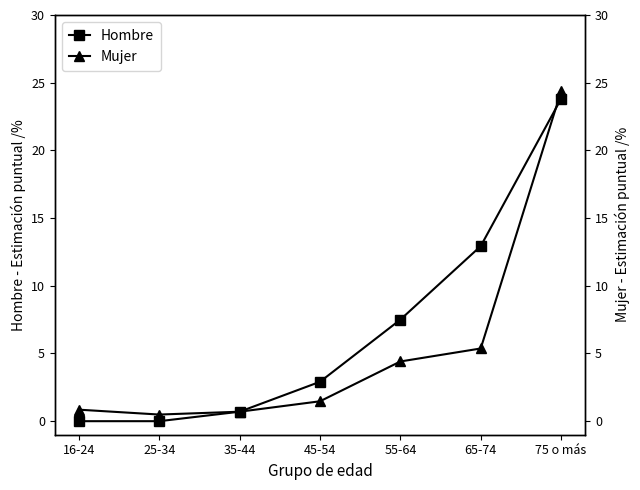

Reading left to right, transcribe all the data shown in this chart.

Hombre: 16-24=0.0	25-34=0.0	35-44=0.7	45-54=2.9	55-64=7.5	65-74=12.9	75 o más=23.8
Mujer: 16-24=0.8	25-34=0.5	35-44=0.7	45-54=1.5	55-64=4.4	65-74=5.4	75 o más=24.4